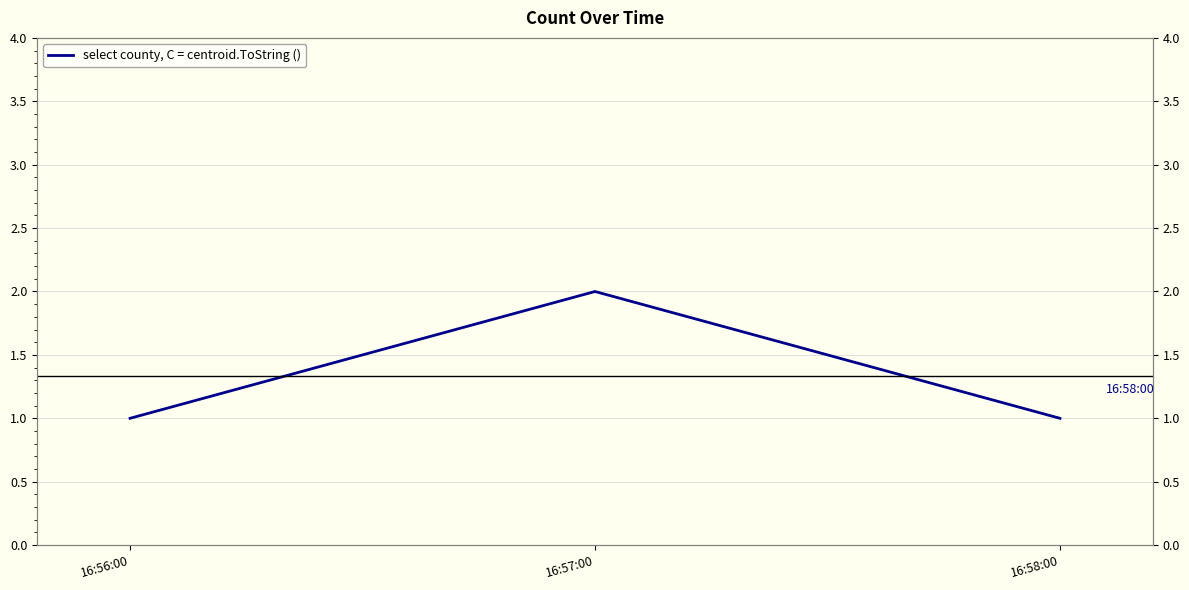

Which label corresponds to the largest value in the chart?

16:57:00